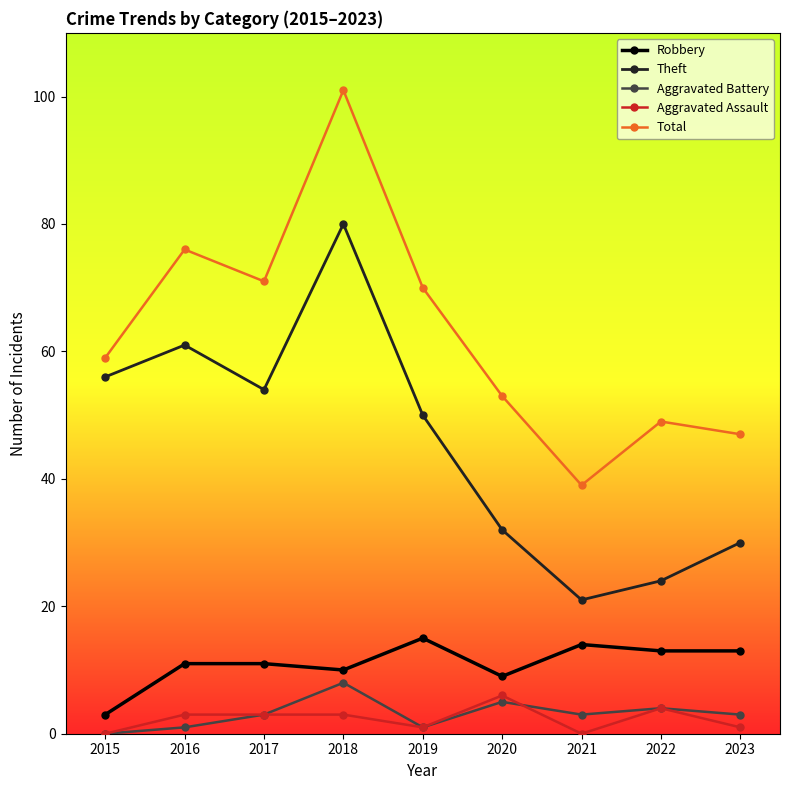

What is the value of the Theft point at the 5th from the left?

50